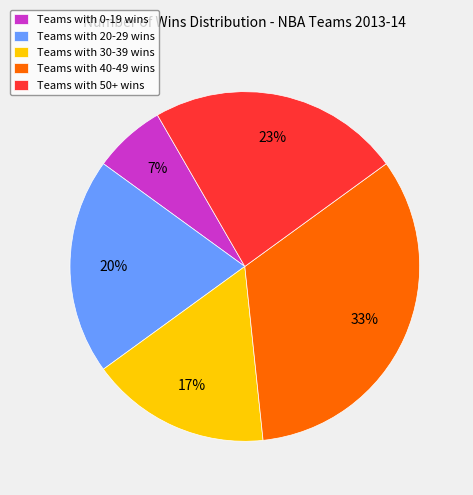

How many segments does this pie chart have?

5